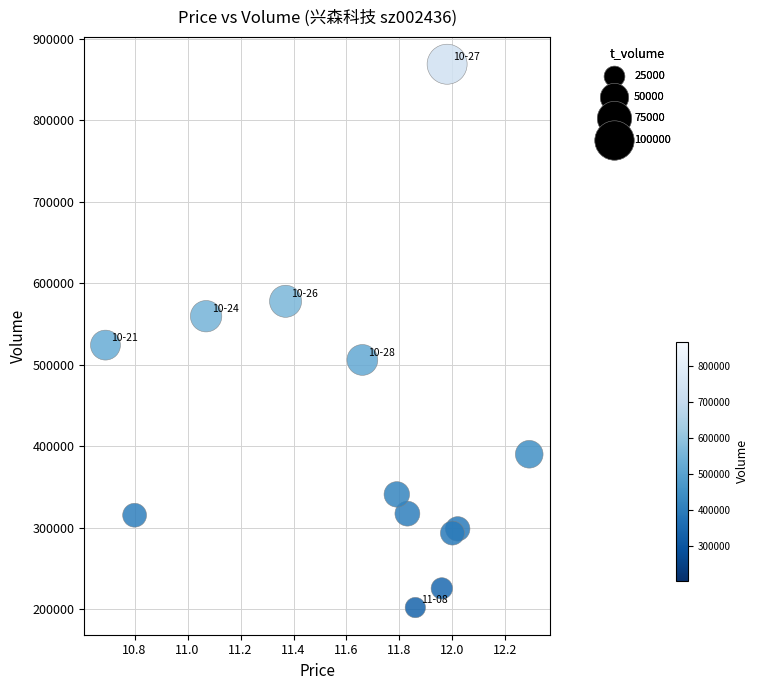

What is the range of Y values (max minus min)?

666616